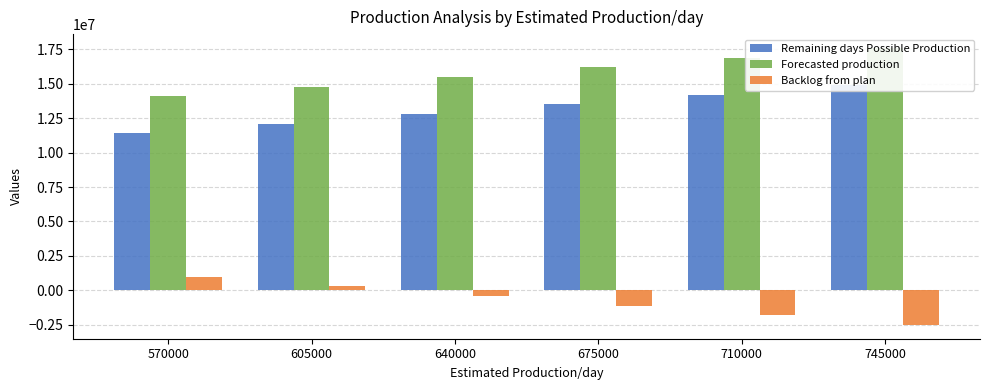

Between 710000 and 745000, which series saw the biggest shift?

Remaining days Possible Production